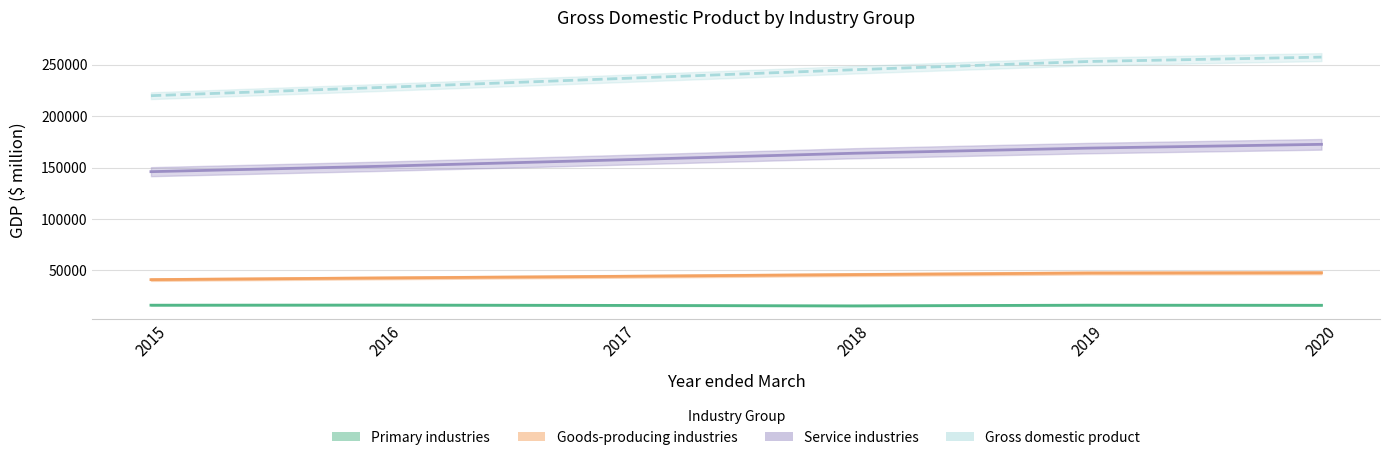

What is the maximum value shown in the chart?

257382